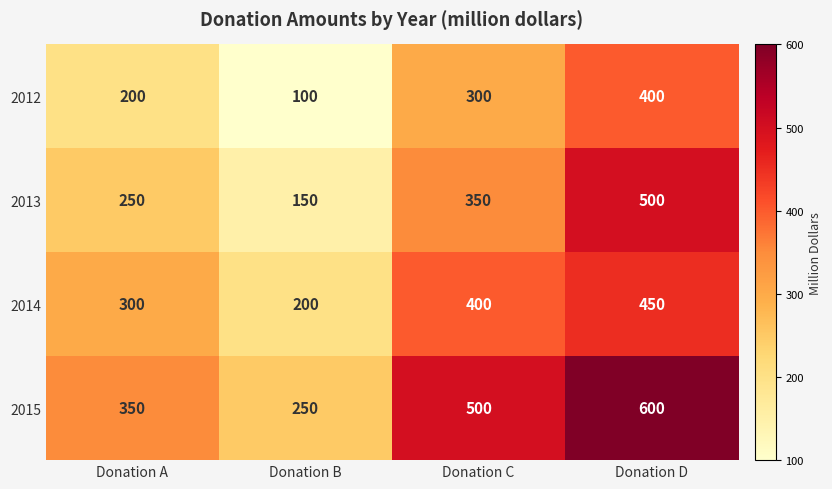

Rank the series by their maximum value, from highest to lowest.

2015, 2013, 2014, 2012